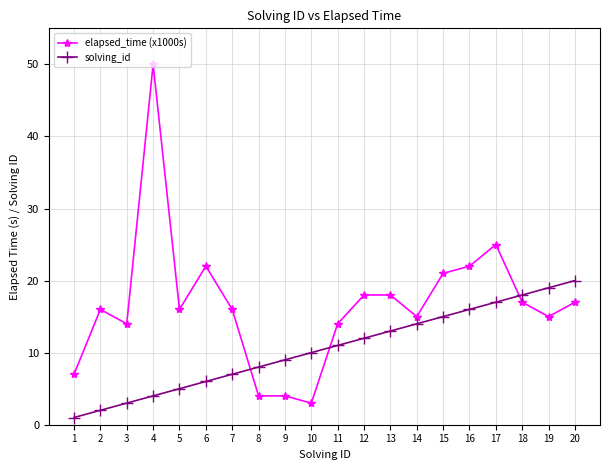

What are all the series names shown in the legend?

elapsed_time (x1000s), solving_id